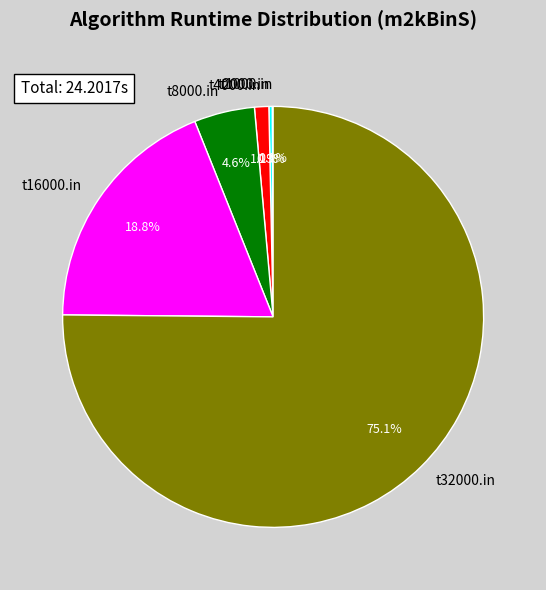

Does t4000.in account for over 50% of the chart?

No